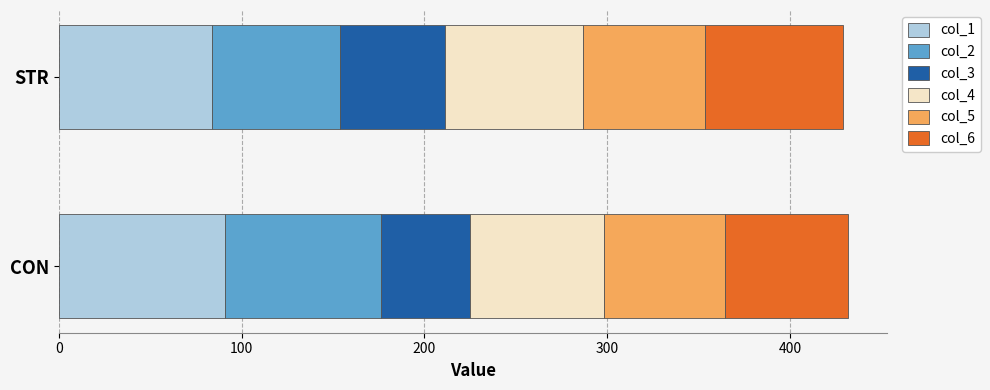

What is the total value across all series at CON?

431.7